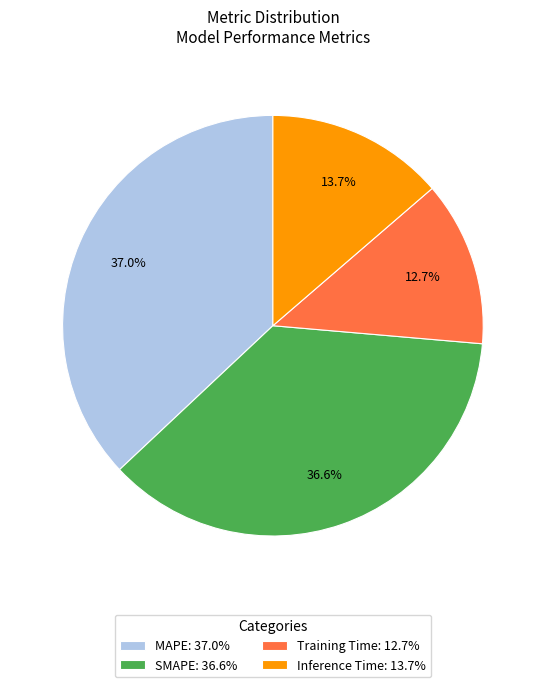

Do SMAPE and Training Time together represent more than half of the pie?

No